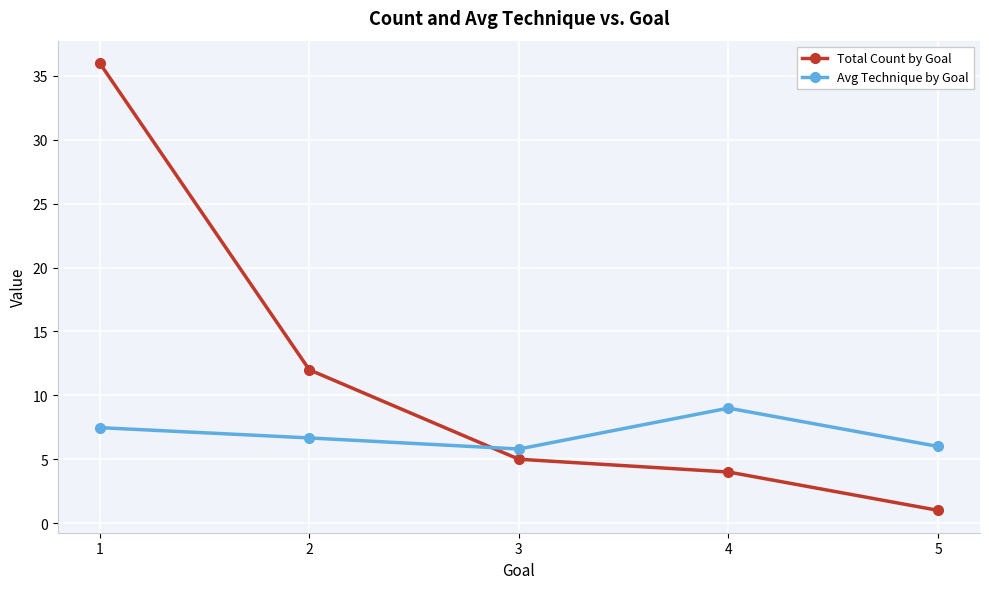

True or false: Avg Technique by Goal has more than 1 interior local peaks.

False